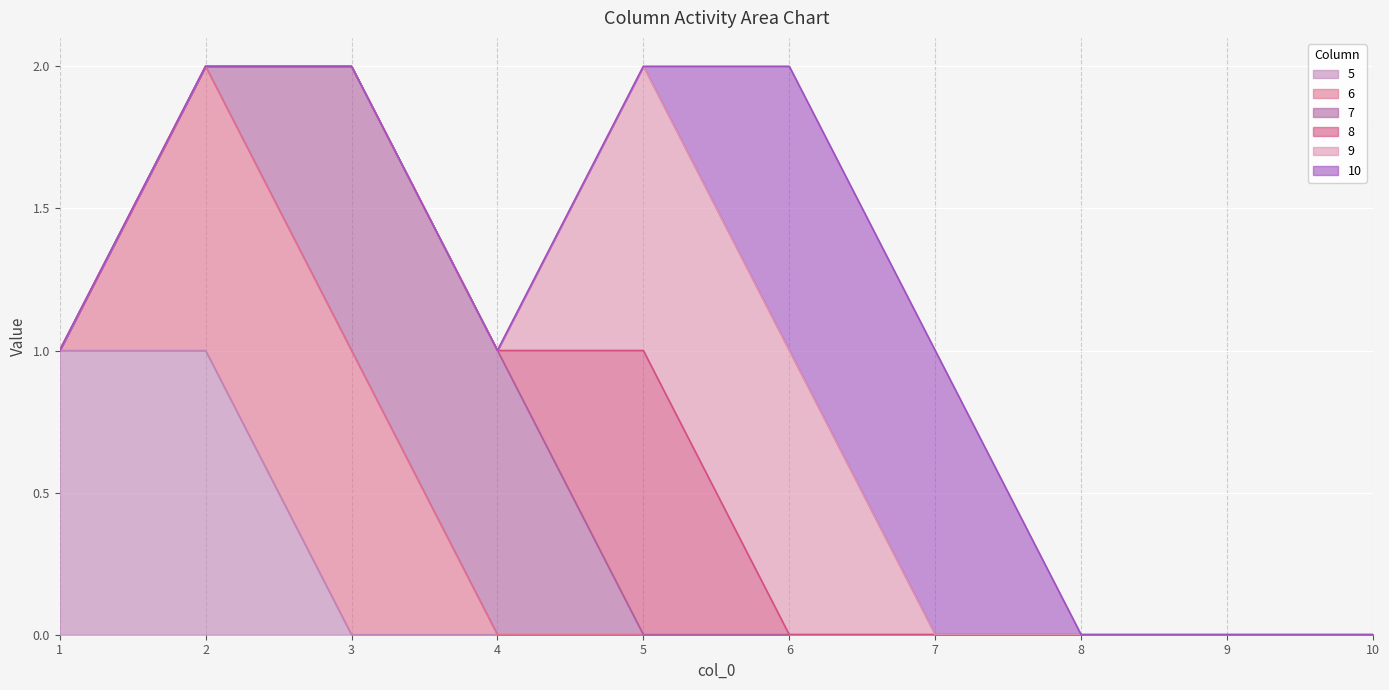

What is the difference between the highest and lowest values at 3?

1